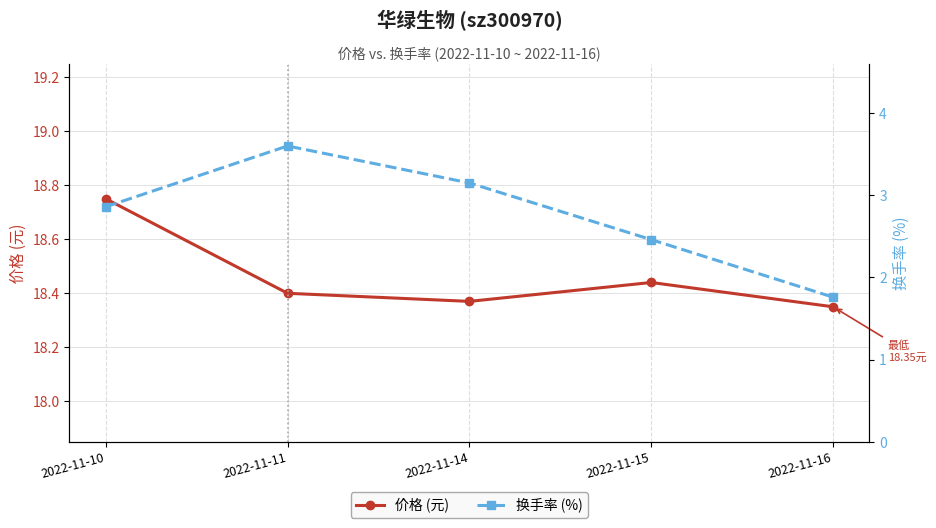

Is the value of 价格 (元) at 2022-11-16 greater than the value of 换手率 (%) at 2022-11-15?

Yes